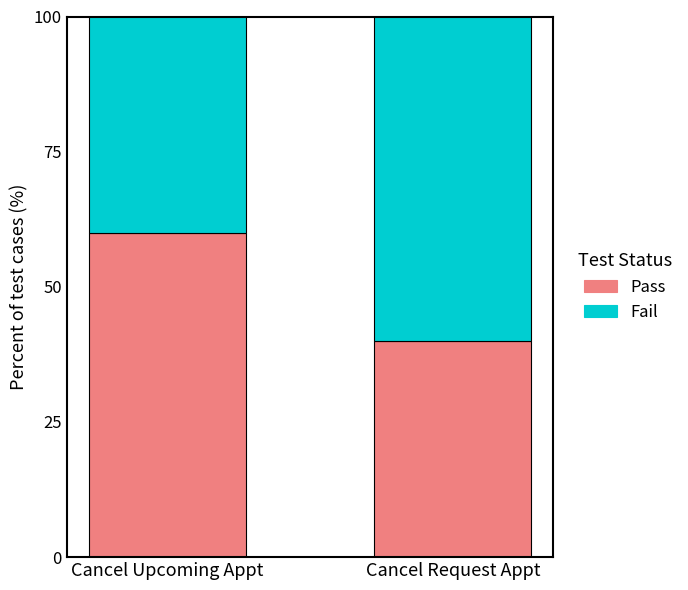

How many data points in Pass are less than 60?

1